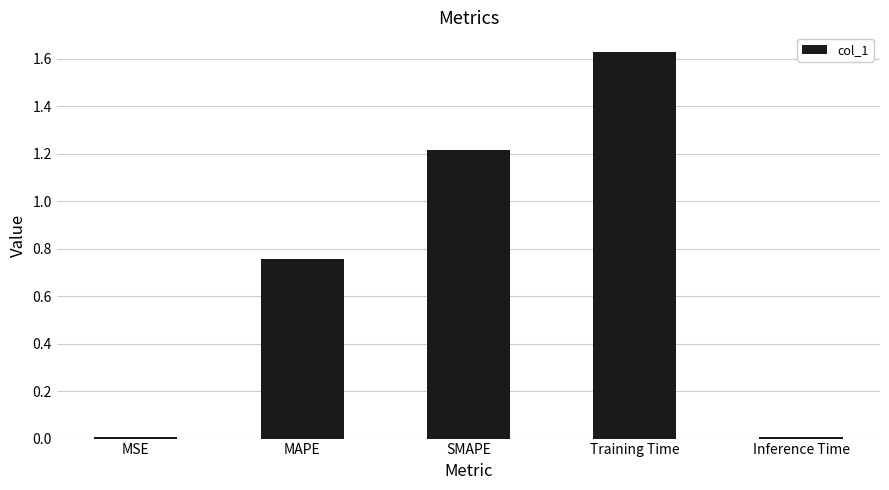

The value at MSE is 0.0. True or false?

True